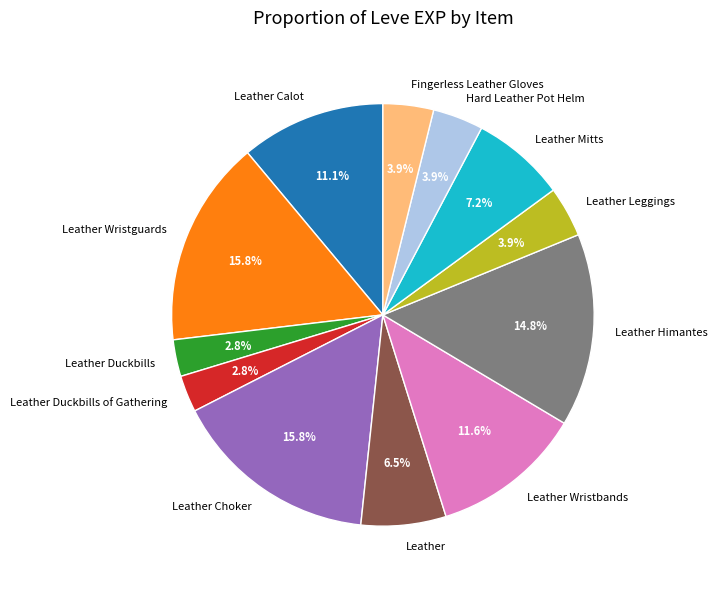

Does Hard Leather Pot Helm represent more than half of the total?

No